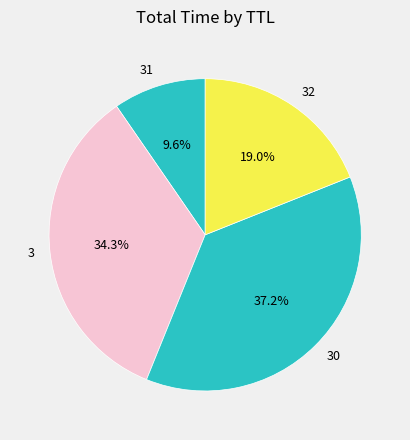

How many segments does this pie chart have?

4